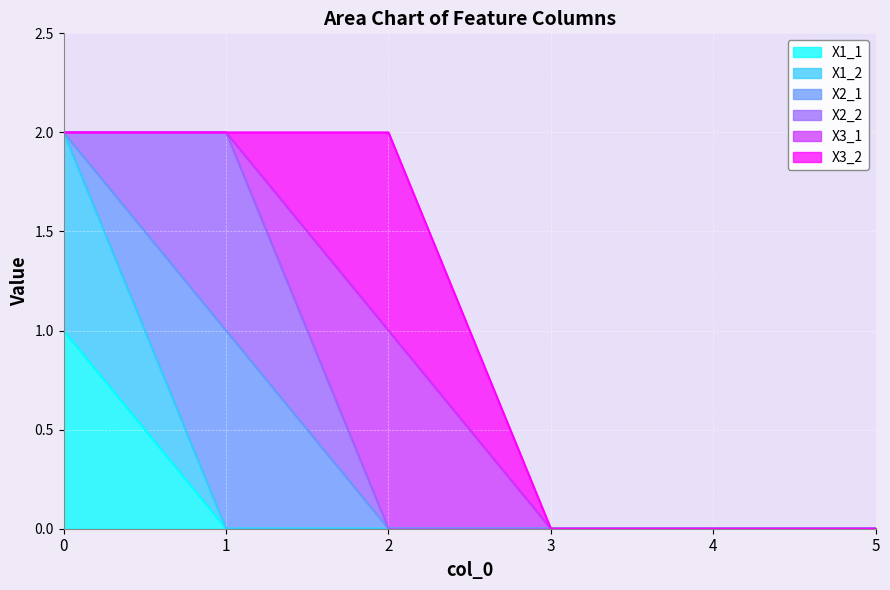

Reading right to left, transcribe all the data shown in this chart.

X1_1: 5=0	4=0	3=0	2=0	1=0	0=1
X1_2: 5=0	4=0	3=0	2=0	1=0	0=1
X2_1: 5=0	4=0	3=0	2=0	1=1	0=0
X2_2: 5=0	4=0	3=0	2=0	1=1	0=0
X3_1: 5=0	4=0	3=0	2=1	1=0	0=0
X3_2: 5=0	4=0	3=0	2=1	1=0	0=0